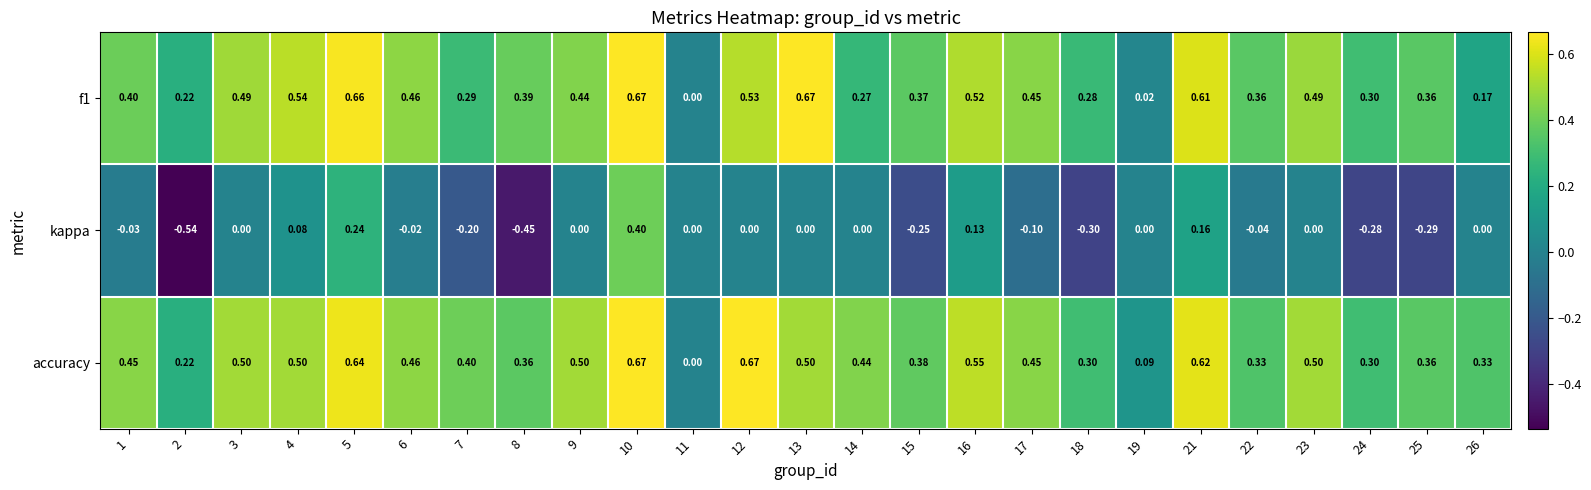

How many data points in f1 are above 0?

24